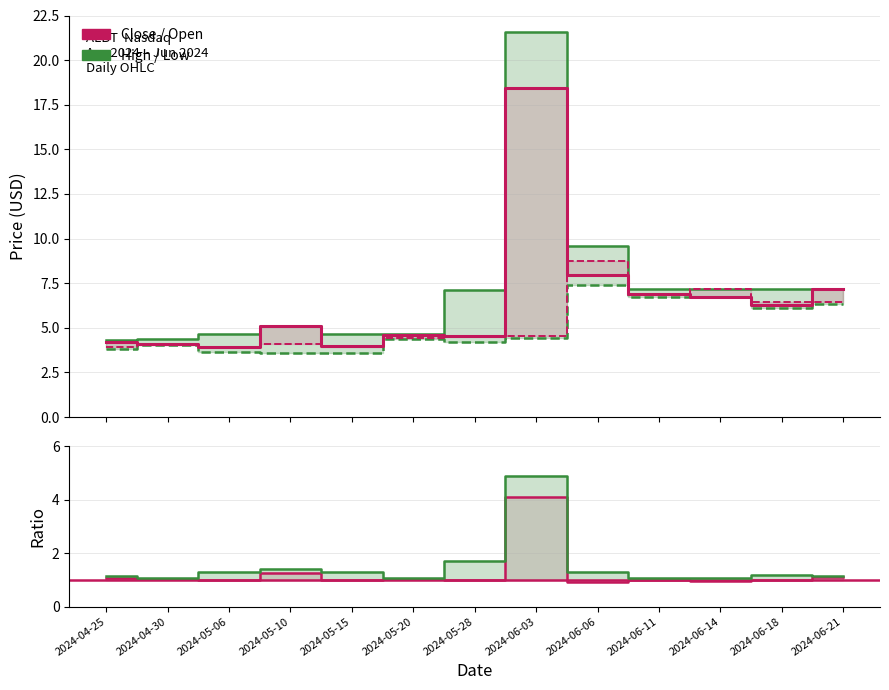

True or false: High/Low and High intersect in this chart.

False